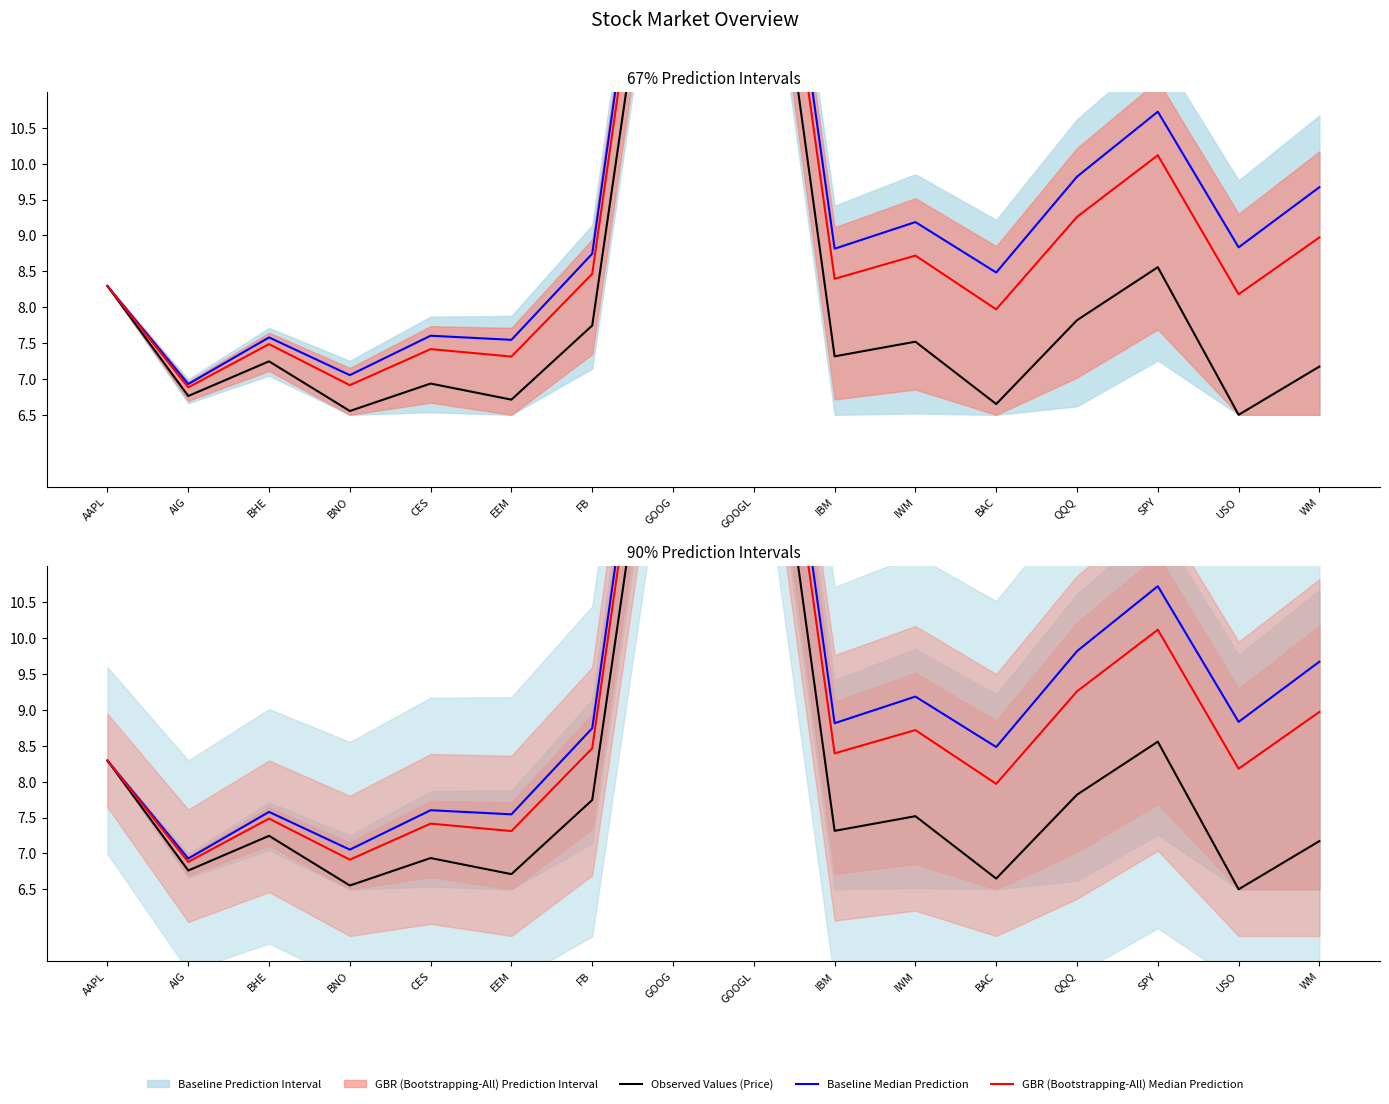

What is the average value of the GBR (Bootstrapping-All) Median Prediction series?

9.2